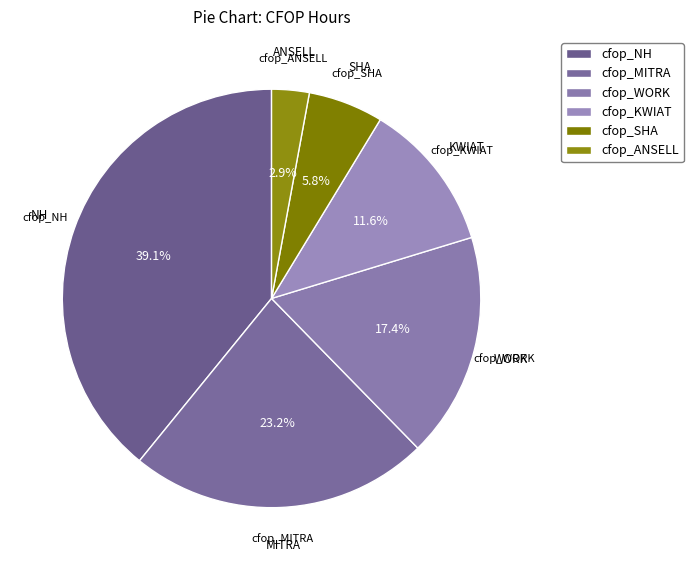

True or false: cfop_MITRA accounts for 23% of the total.

True